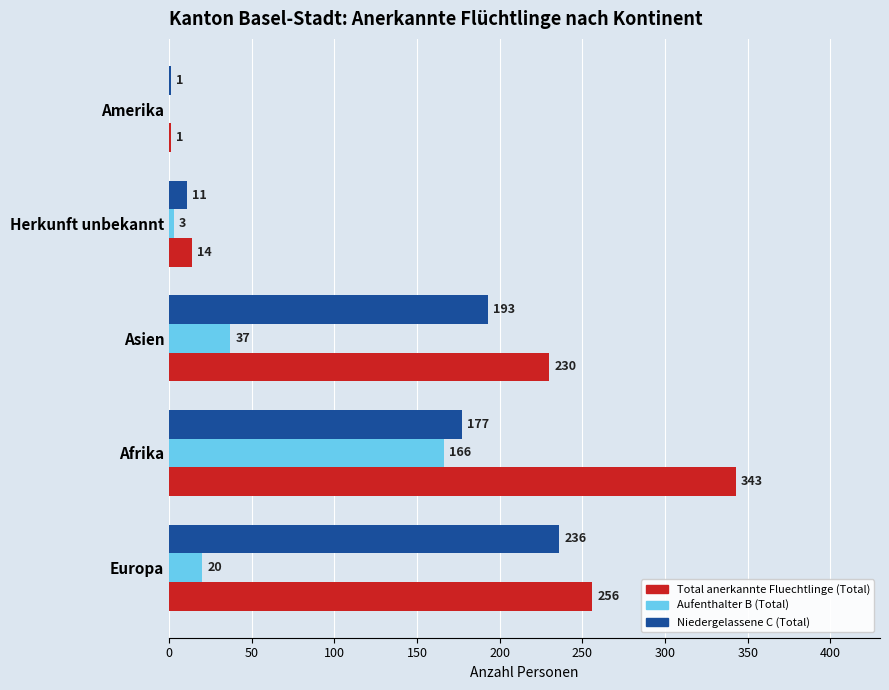

What is the greatest value displayed?

343